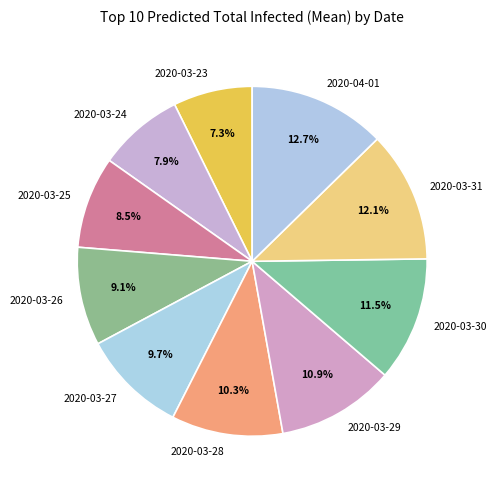

Does any single category account for the majority?

No